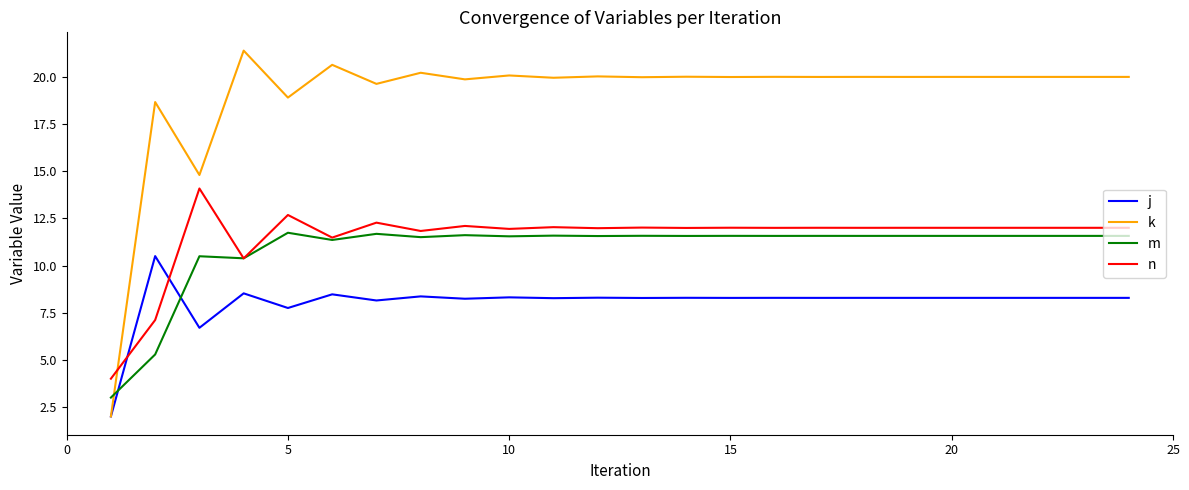

Which series has the largest total across all categories?

k